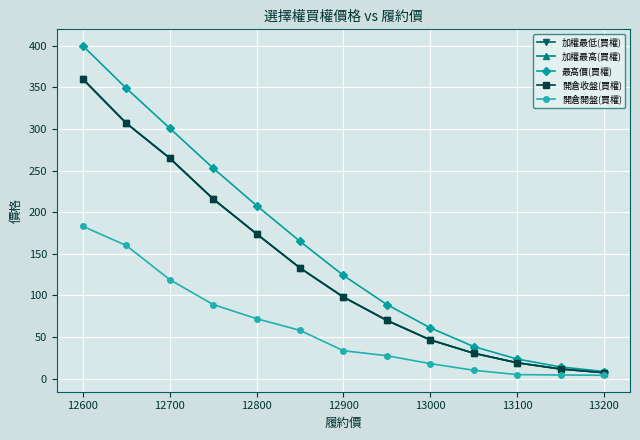

Reading right to left, what are all the values shown in this chart?

加權最低(買權): 7.1	11.5	19.0	30.5	46.5	70.0	98.0	133.0	174.0	216.0	265.0	307.0	360.0
加權最高(買權): 7.1	11.5	19.0	30.5	46.5	70.0	98.0	133.0	174.0	216.0	265.0	307.0	360.0
最高價(買權): 8.5	14.0	23.5	38.5	61.0	89.0	124.0	165.0	208.0	253.0	301.0	349.0	400.0
開倉收盤(買權): 7.1	11.5	19.0	30.5	46.5	70.0	98.0	133.0	174.0	216.0	265.0	307.0	360.0
開倉開盤(買權): 4.0	4.3	4.8	10.0	18.0	27.5	33.5	58.0	72.0	89.0	119.0	160.0	183.0